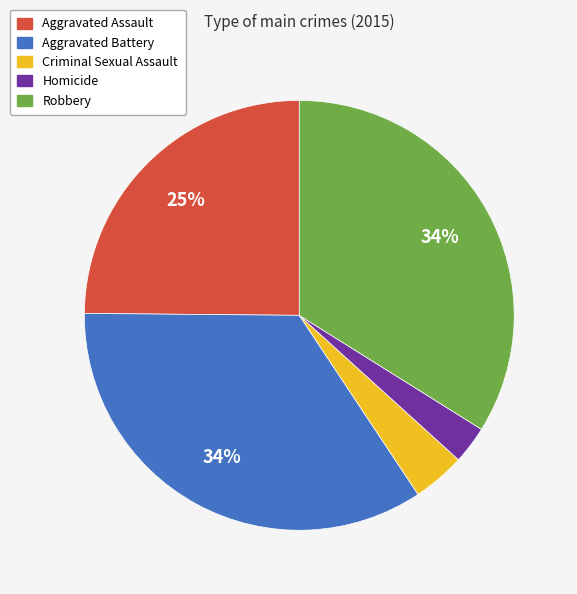

How many segments does this pie chart have?

5